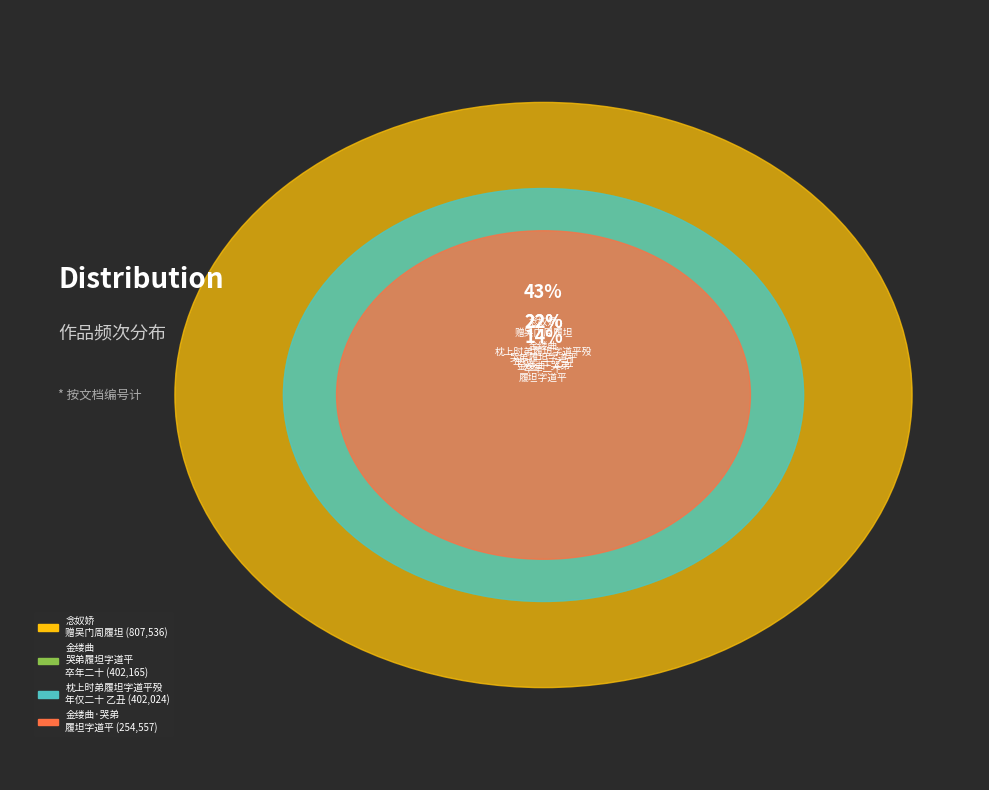

Count the number of slices in the pie.

4